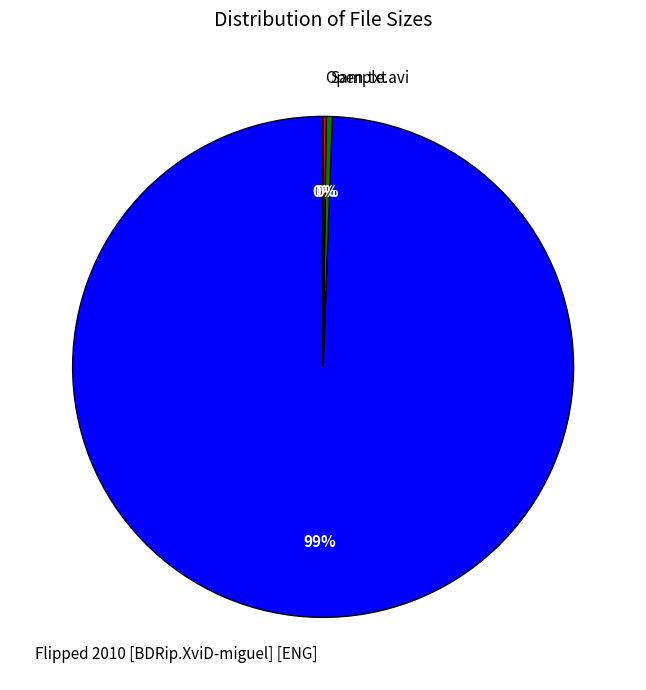

Which has a higher value, Sample.avi or Flipped 2010 [BDRip.XviD-miguel] [ENG]?

Flipped 2010 [BDRip.XviD-miguel] [ENG]